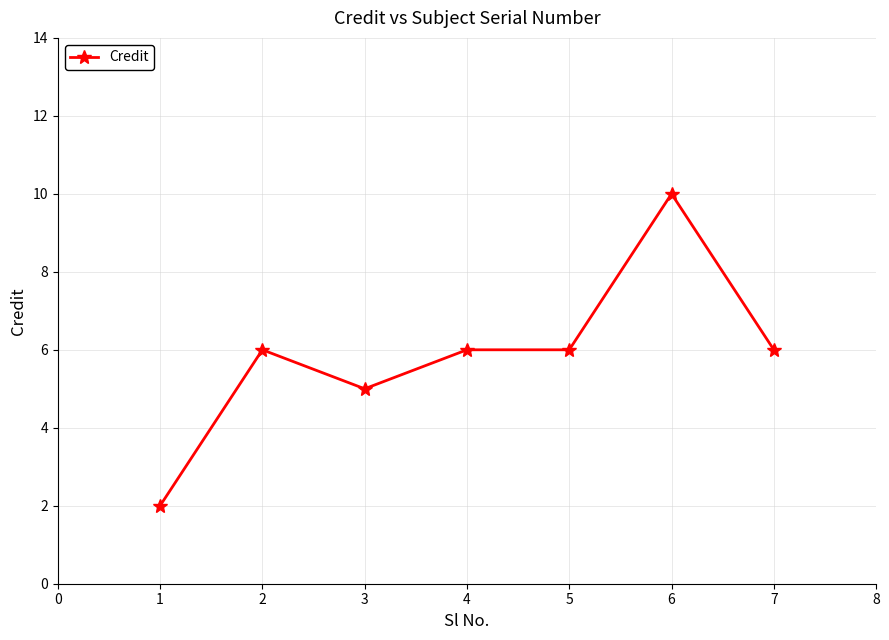

Between 6 and 4, which is larger?

6